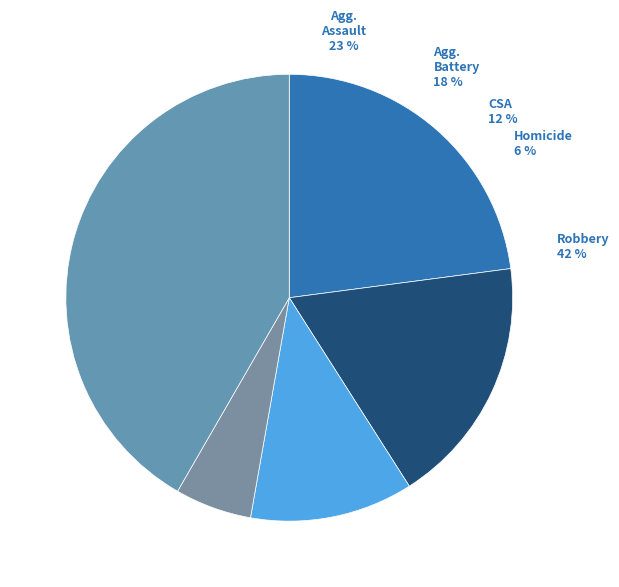

To the nearest percent, what is the combined percentage of Aggravated Battery and Robbery?

60%